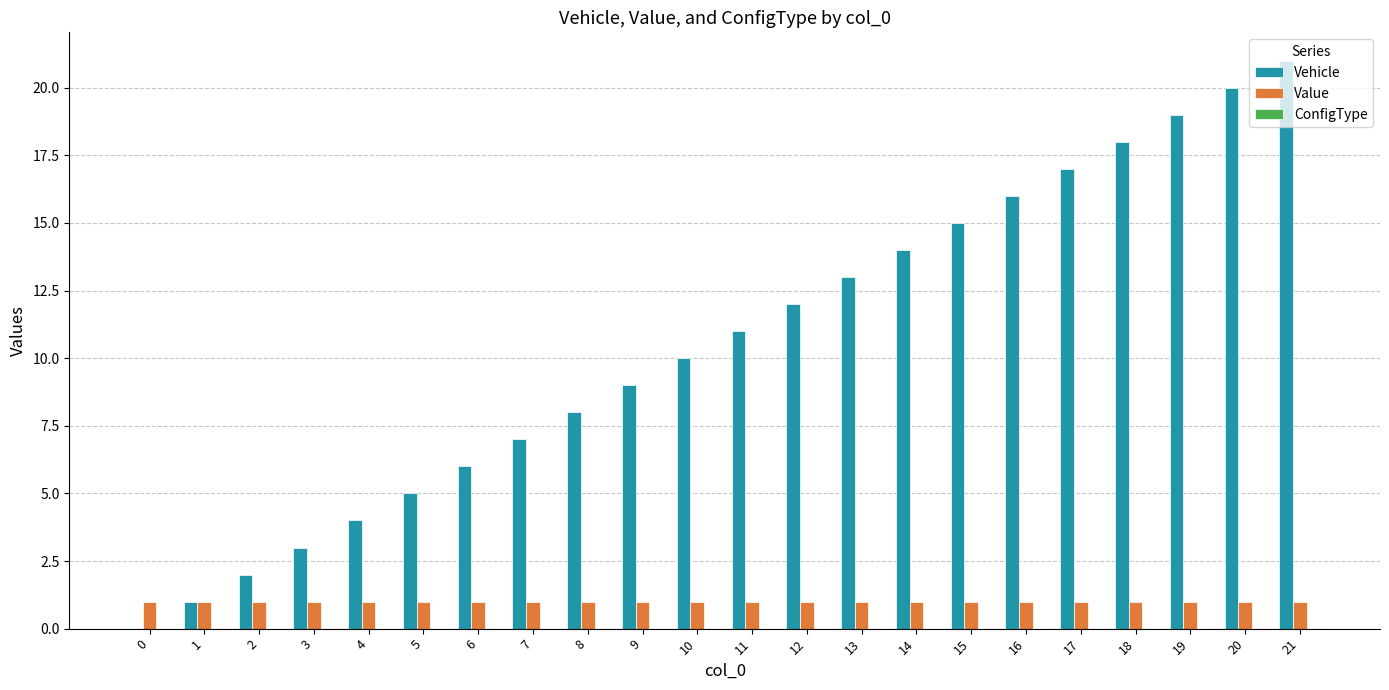

What is the sum of all Vehicle values?

231